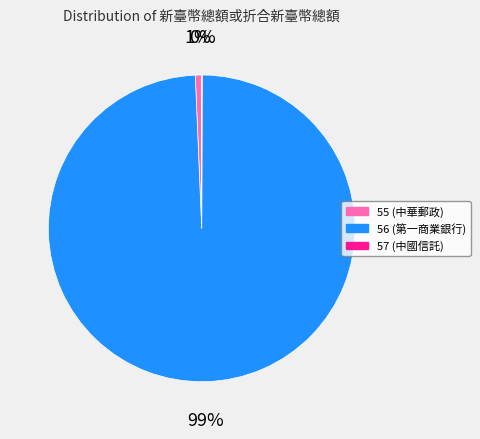

Is it true that 55 (中華郵政) is 11% of the pie?

False